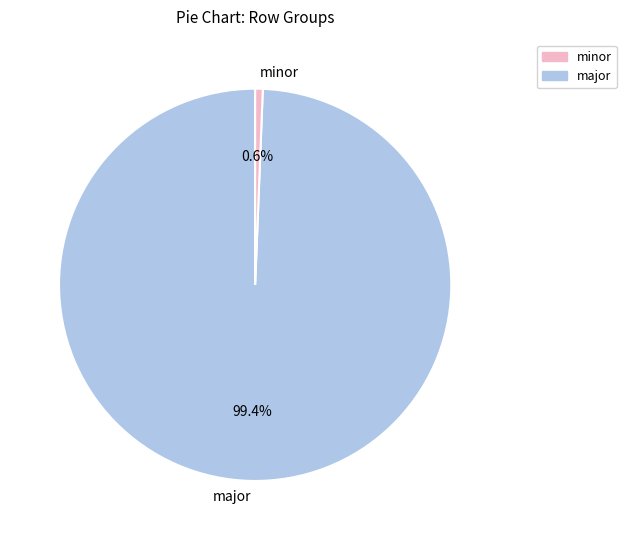

Which slice is the largest?

major